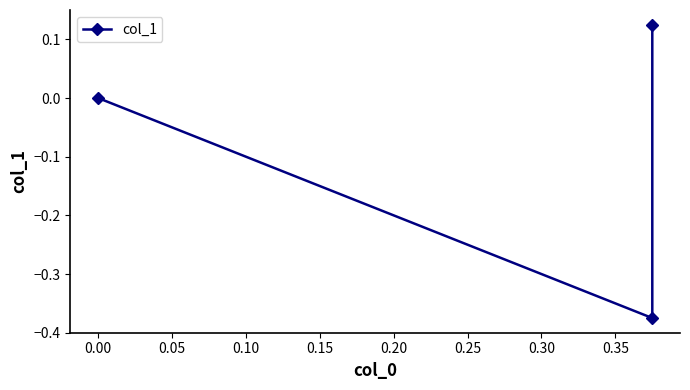

How many values are below zero?

1